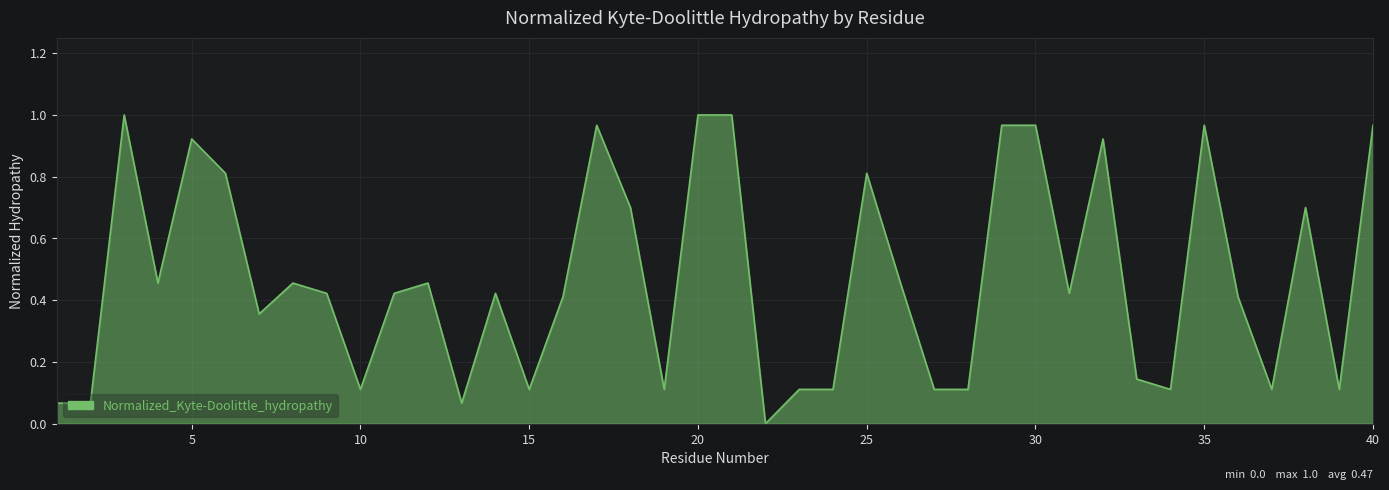

Does the chart have visible grid lines?

Yes